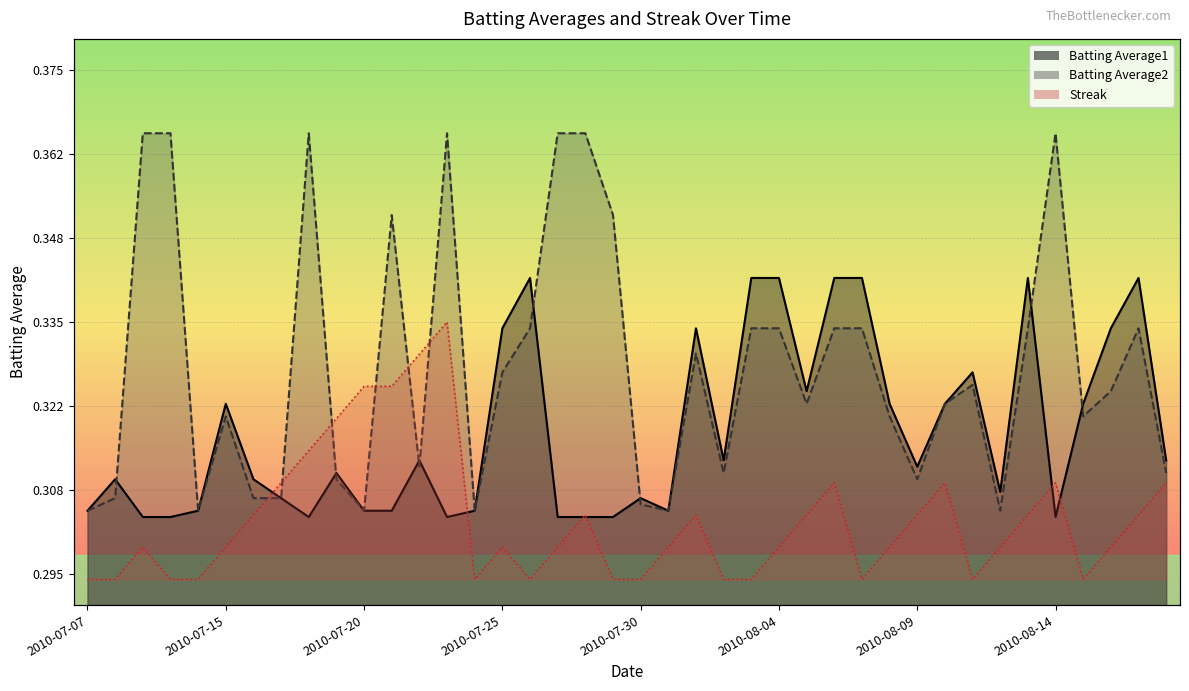

At which label is Batting Average1 closest to 0?

2010-07-09